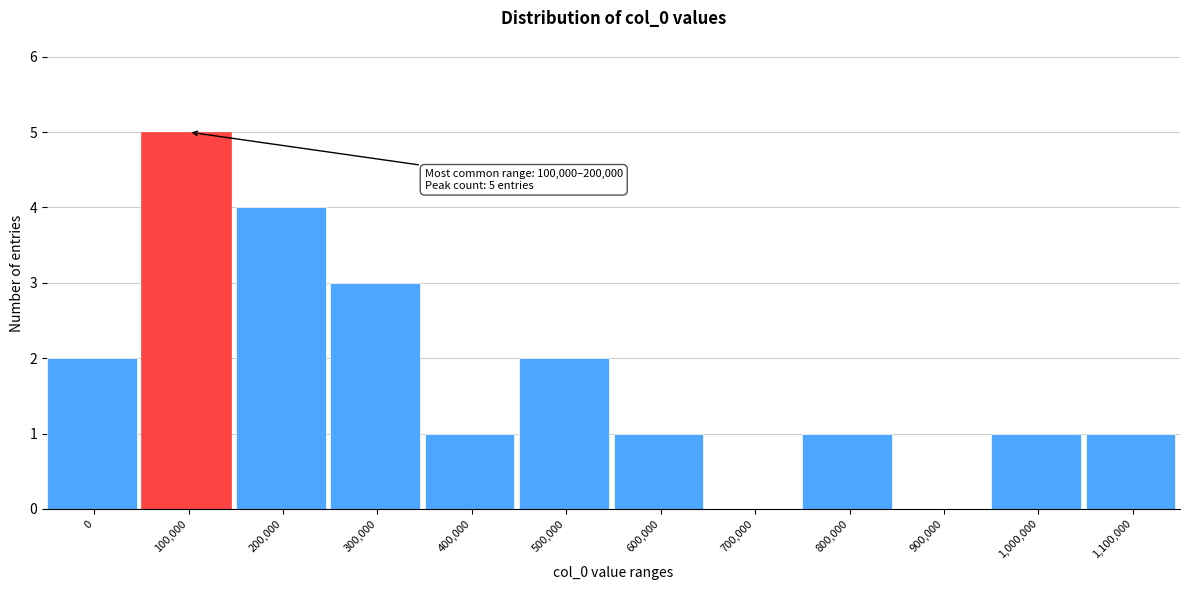

Reading left to right, what are all the values shown in this chart?

0=2	100,000=5	200,000=4	300,000=3	400,000=1	500,000=2	600,000=1	700,000=0	800,000=1	900,000=0	1,000,000=1	1,100,000=1